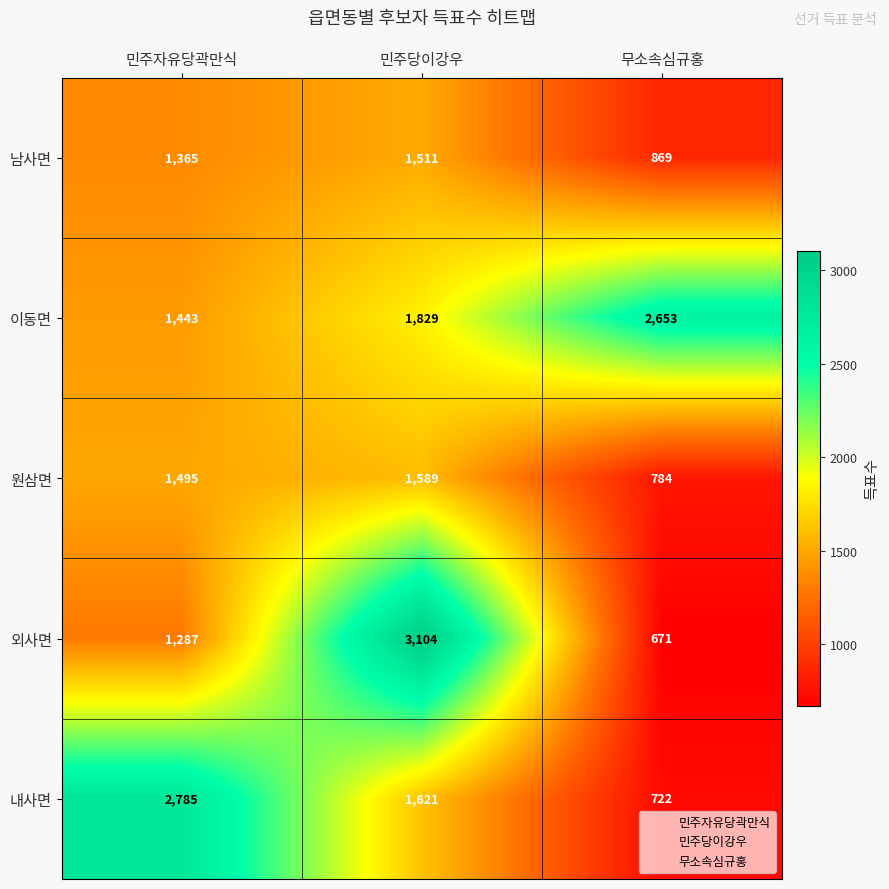

At which label is 이동면 closest to 2048?

민주당이강우